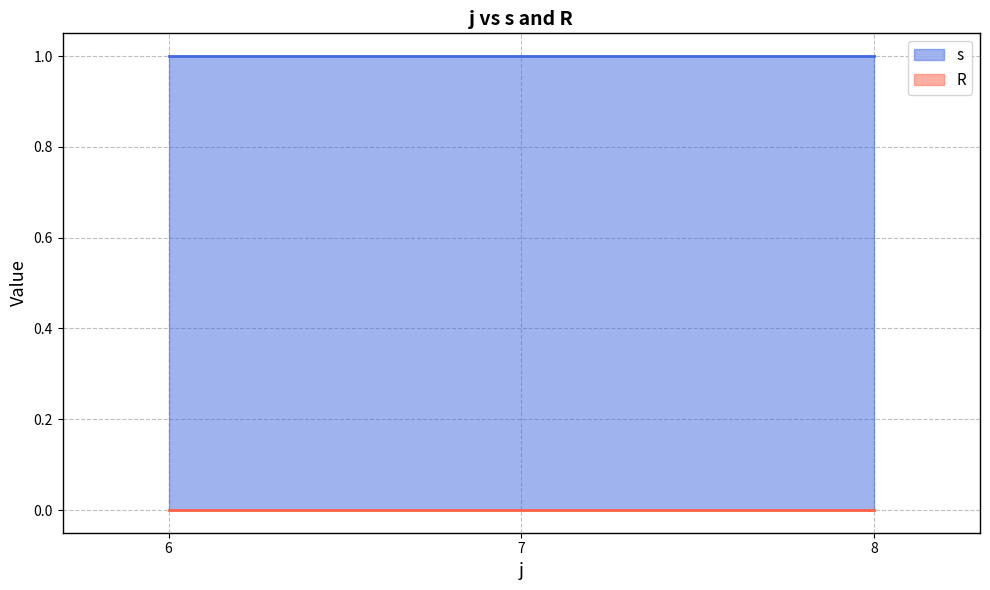

True or false: R has a value of 0 at 6.

True